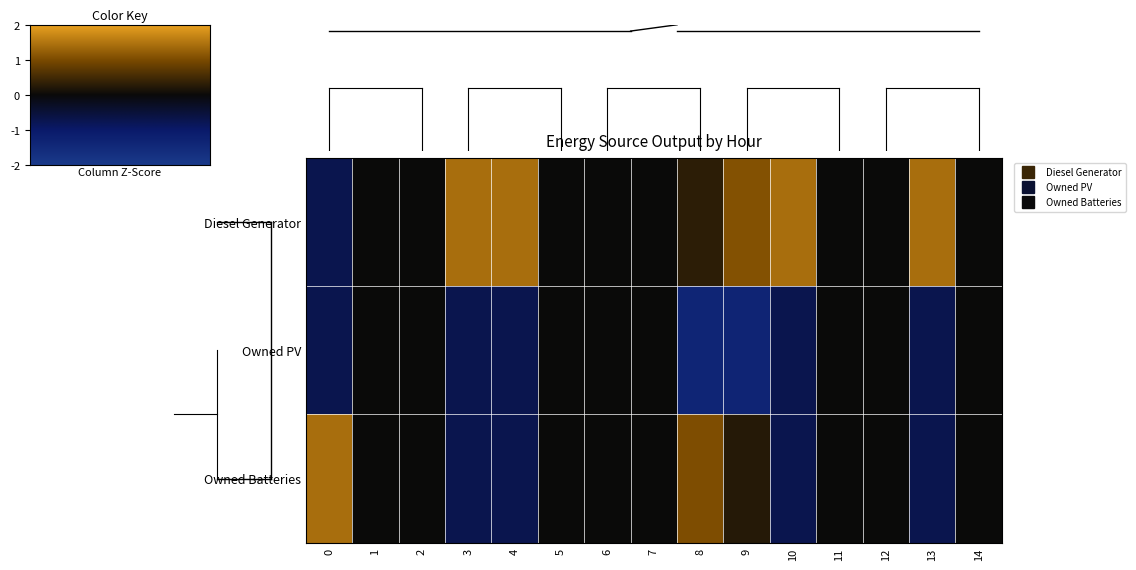

What is the greatest value displayed?

1.4